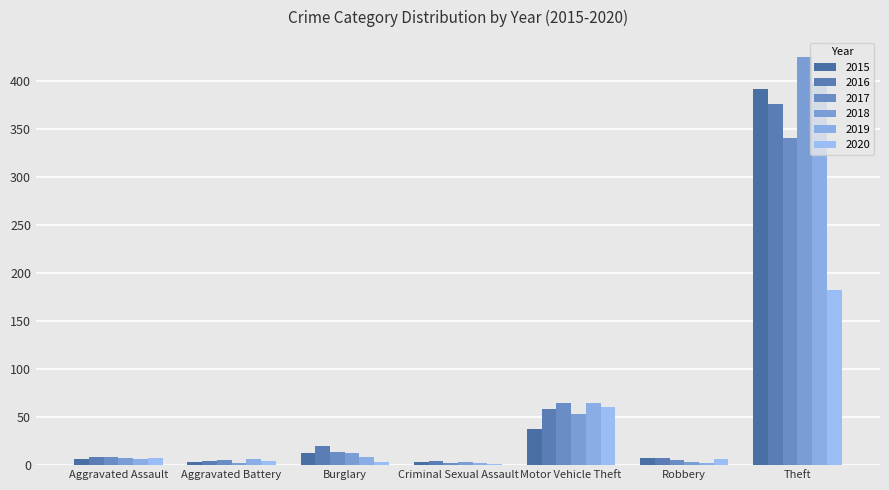

At which label does 2020 reach its peak?

Theft